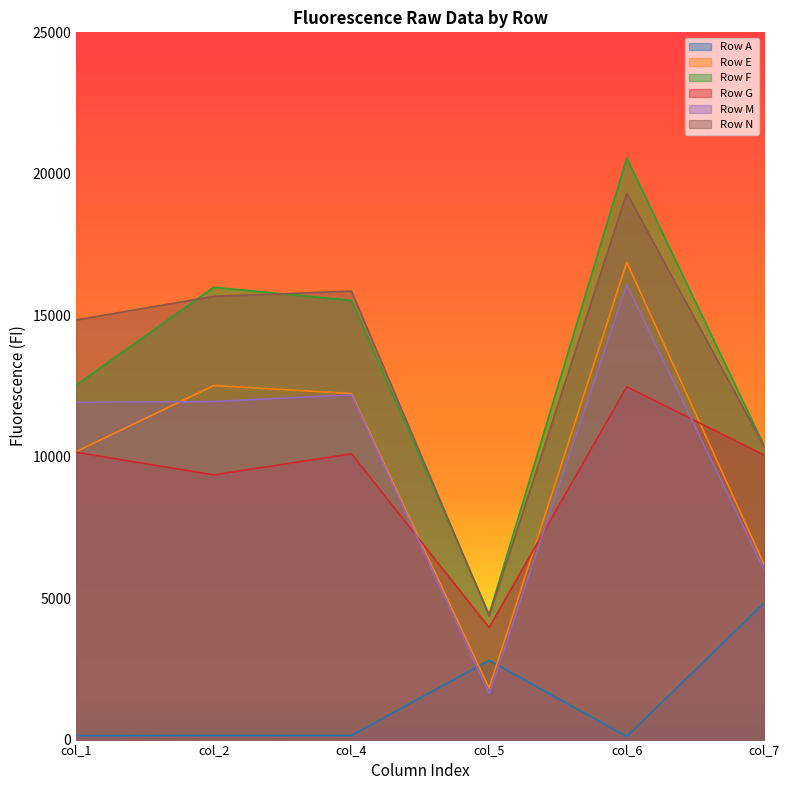

Which series has the largest range (max minus min)?

Row F